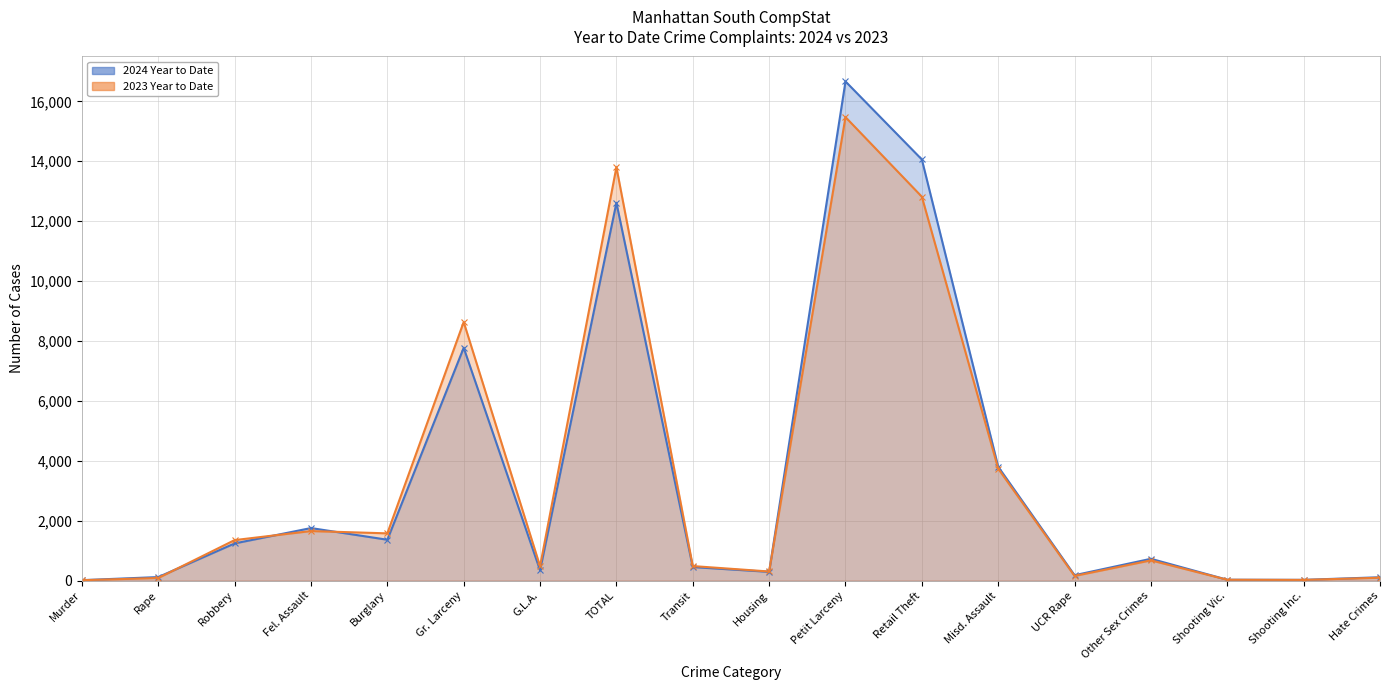

Reading right to left, list all the values displayed in this chart.

2024 Year to Date: Hate Crimes=113	Shooting Inc.=26	Shooting Vic.=30	Other Sex Crimes=729	UCR Rape=181	Misd. Assault=3801	Retail Theft=14059	Petit Larceny=16664	Housing=293	Transit=453	TOTAL=12613	G.L.A.=343	Gr. Larceny=7773	Burglary=1365	Fel. Assault=1755	Robbery=1242	Rape=119	Murder=16
2023 Year to Date: Hate Crimes=97	Shooting Inc.=24	Shooting Vic.=29	Other Sex Crimes=677	UCR Rape=156	Misd. Assault=3737	Retail Theft=12816	Petit Larceny=15473	Housing=305	Transit=486	TOTAL=13802	G.L.A.=481	Gr. Larceny=8633	Burglary=1578	Fel. Assault=1655	Robbery=1353	Rape=88	Murder=14